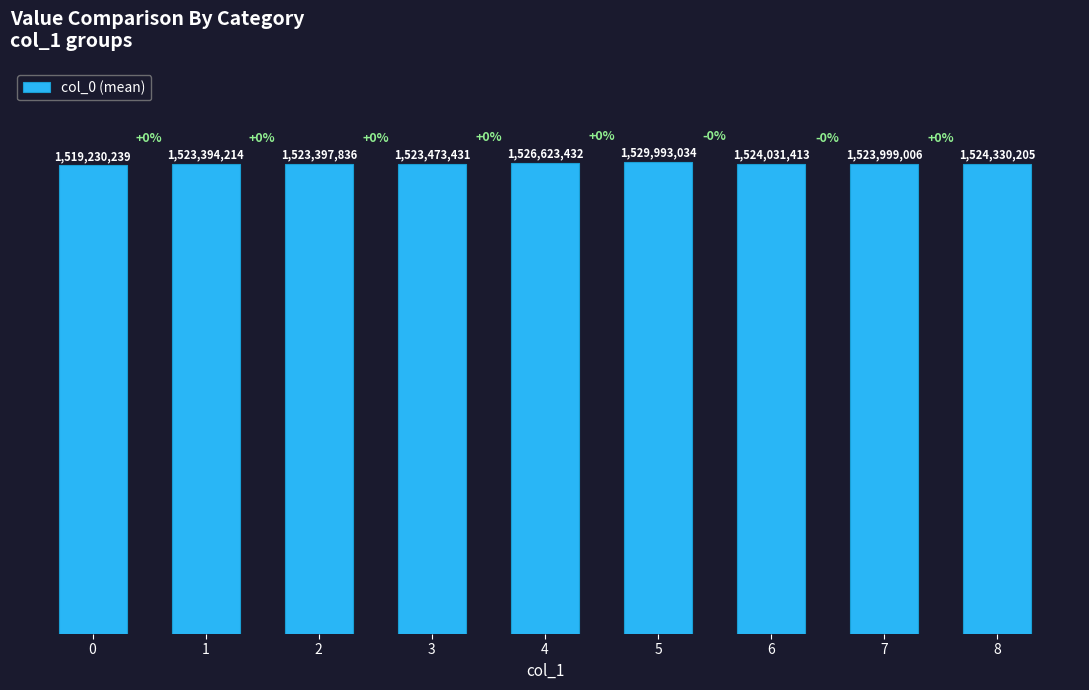

Reading right to left, list all the values displayed in this chart.

1524330205	1523999006	1524031413	1529993034	1526623432	1523473431	1523397836	1523394214	1519230239